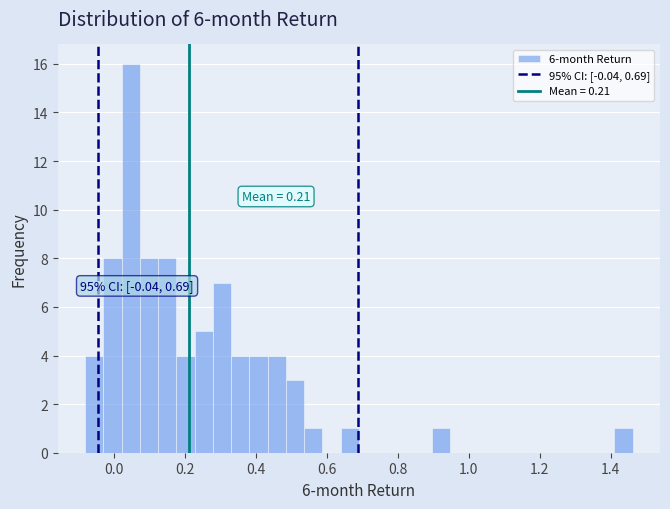

Read against the x-axis, roughly where is the centre of the tallest bar?

0.04